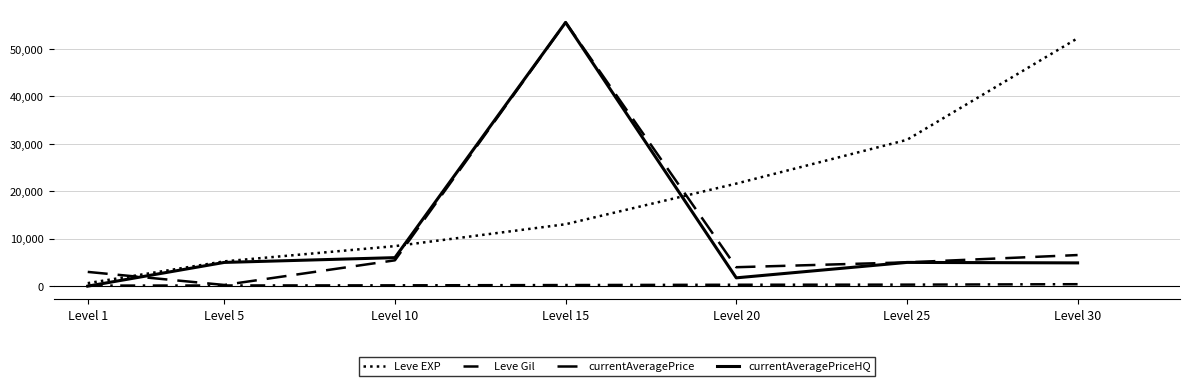

How many lines are shown in the chart?

4